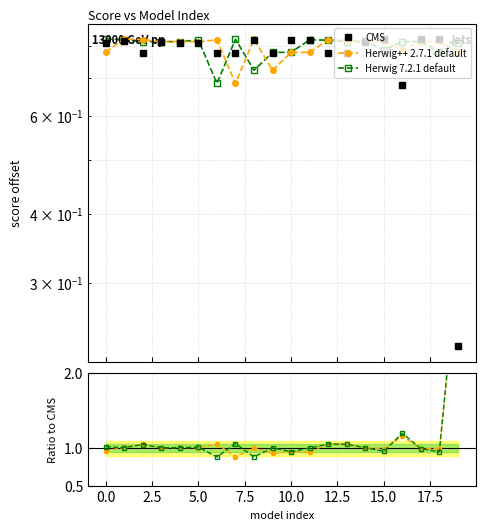

True or false: CMS has a value of 0.8 at 14.

True